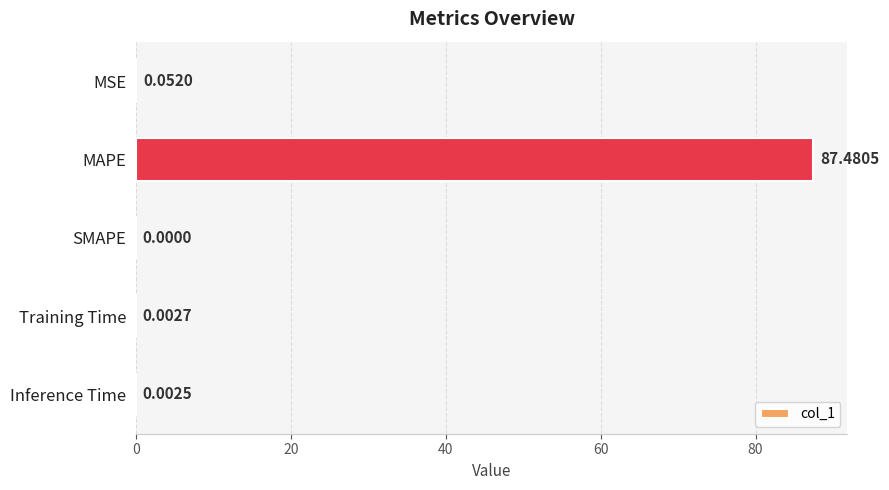

Which label corresponds to the largest value in the chart?

MAPE